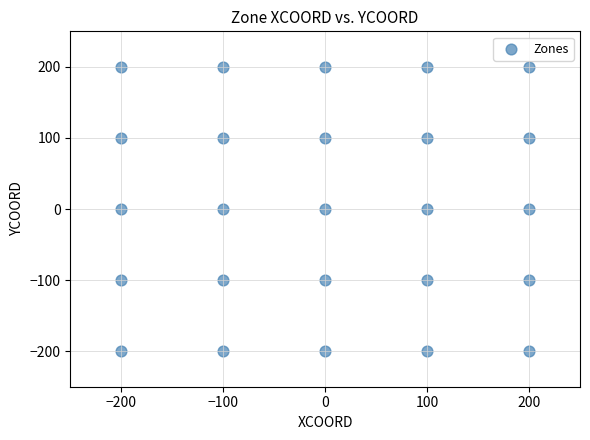

What is the range of Y values (max minus min)?

400